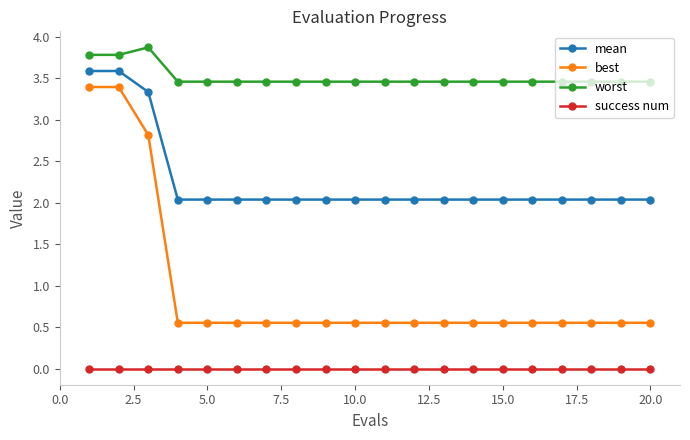

Which series has the largest total across all categories?

worst